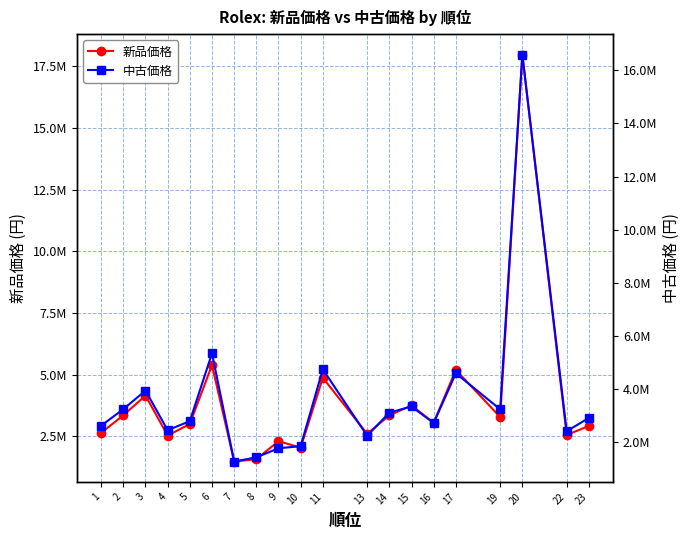

True or false: 中古価格 has a value of 1949284 at 7.

False